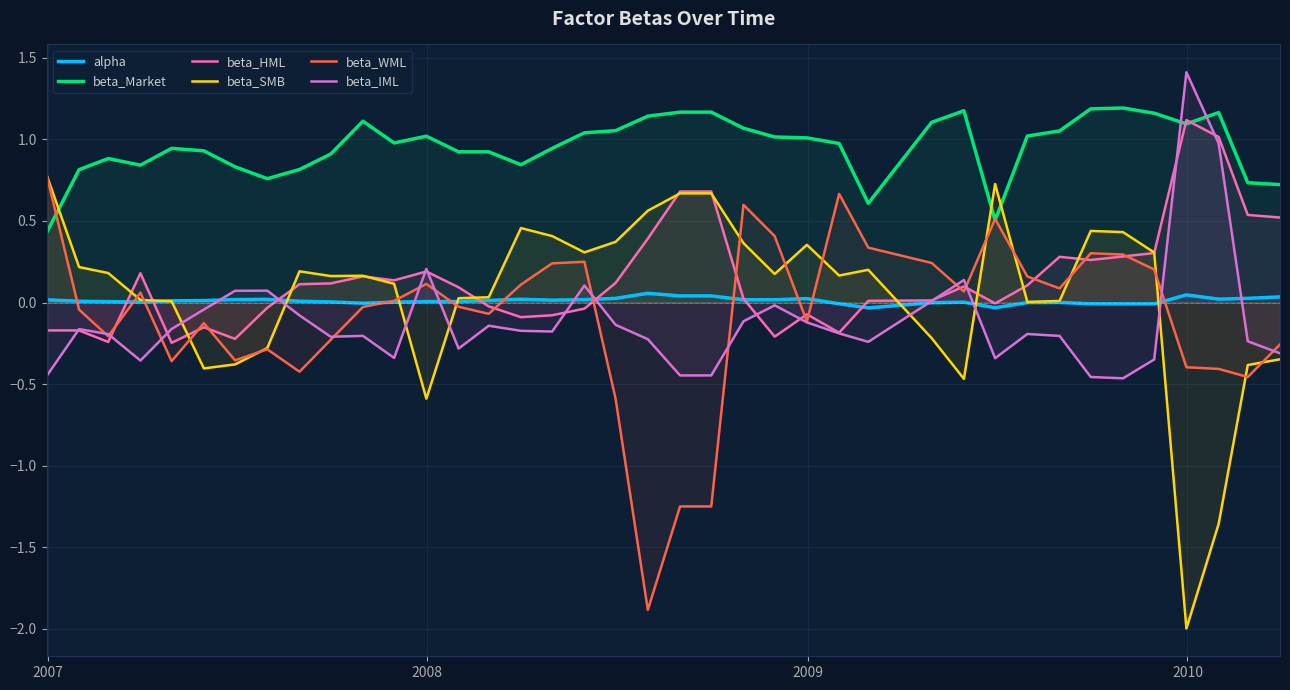

Which series has the largest total across all categories?

beta_Market